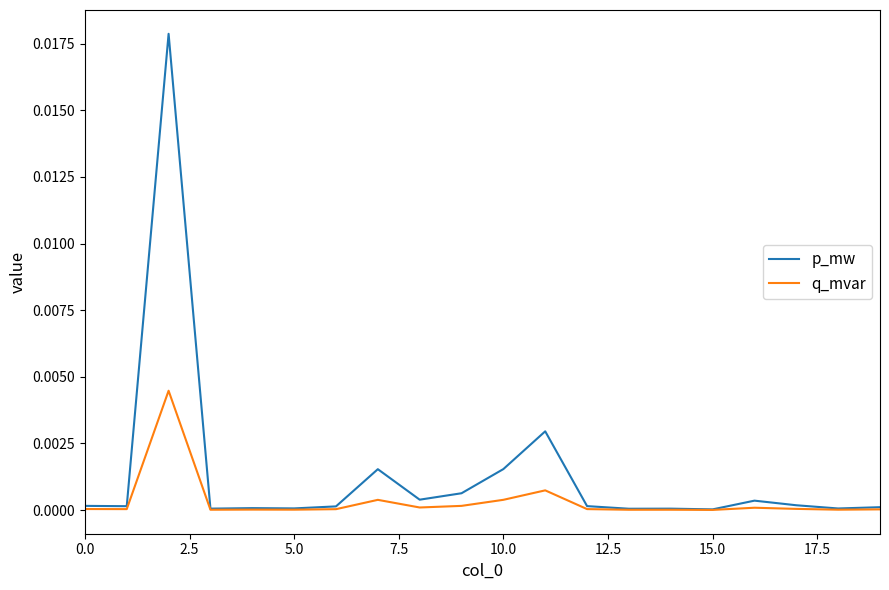

List the series in order of their peak value, highest first.

p_mw, q_mvar